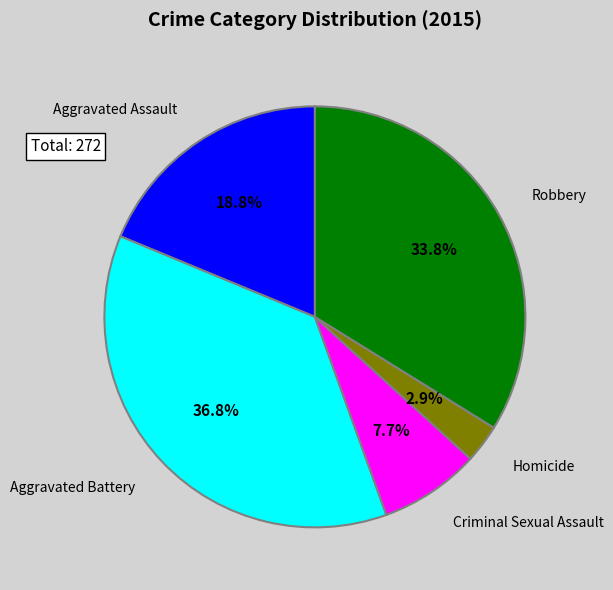

Is there any slice that represents more than half of the pie?

No